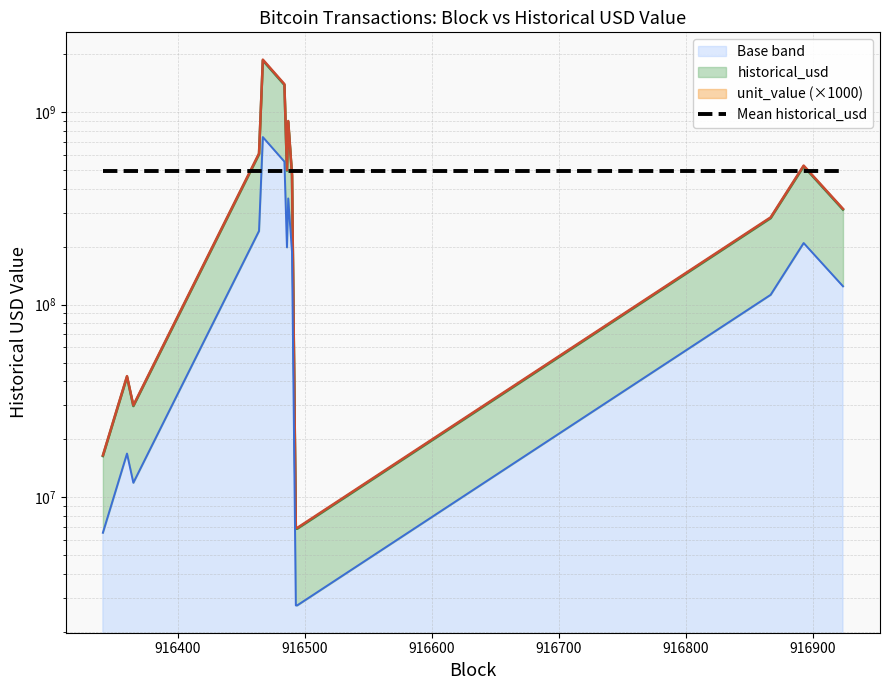

Is it true that token_decimals_scaled equals 739676798.1 at 916467?

True